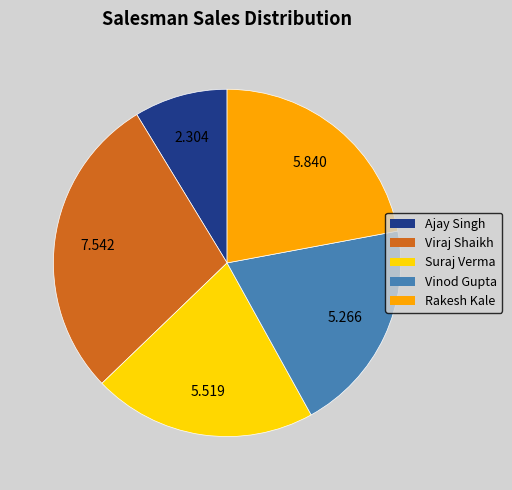

What is the smallest slice in the pie chart?

Ajay Singh